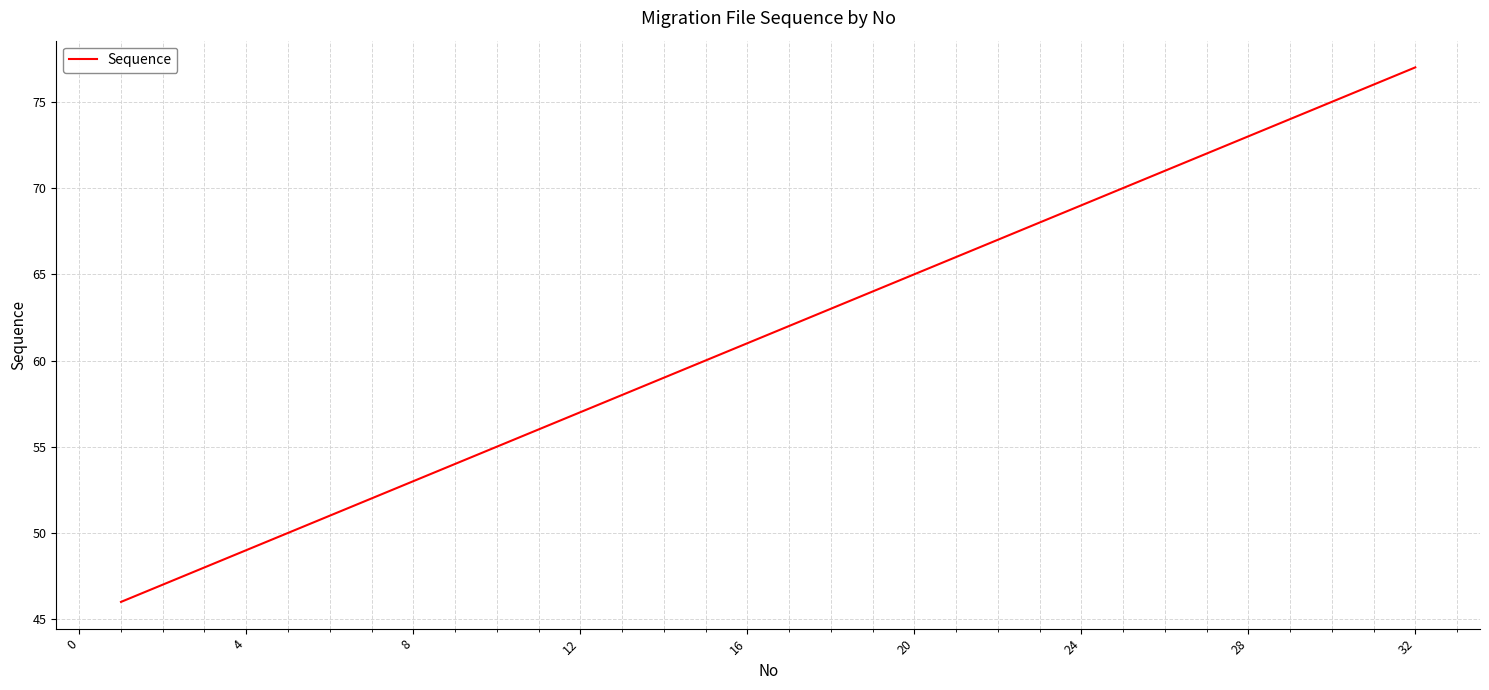

What is the average value?

62